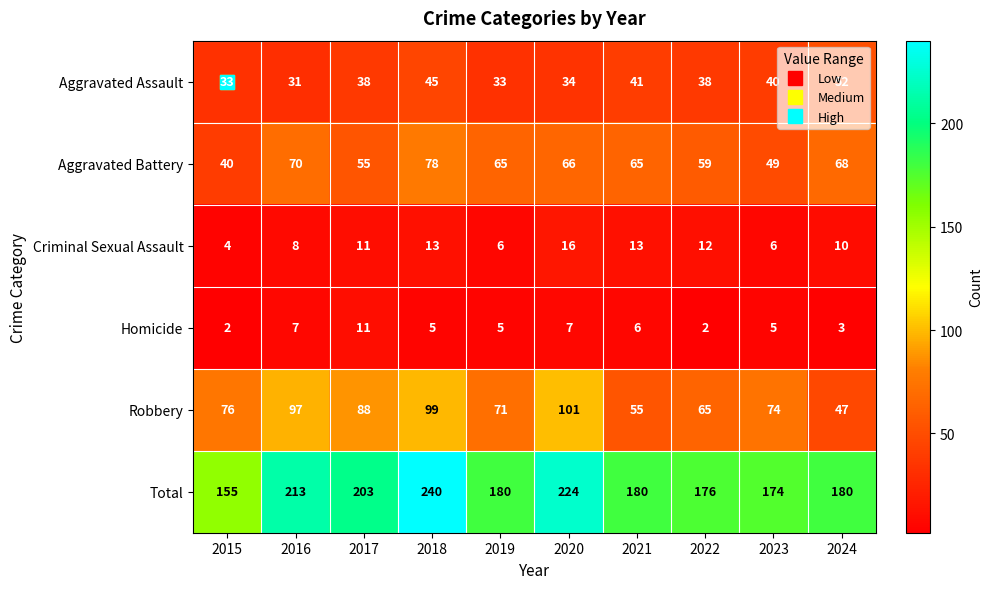

What is the greatest value displayed?

240